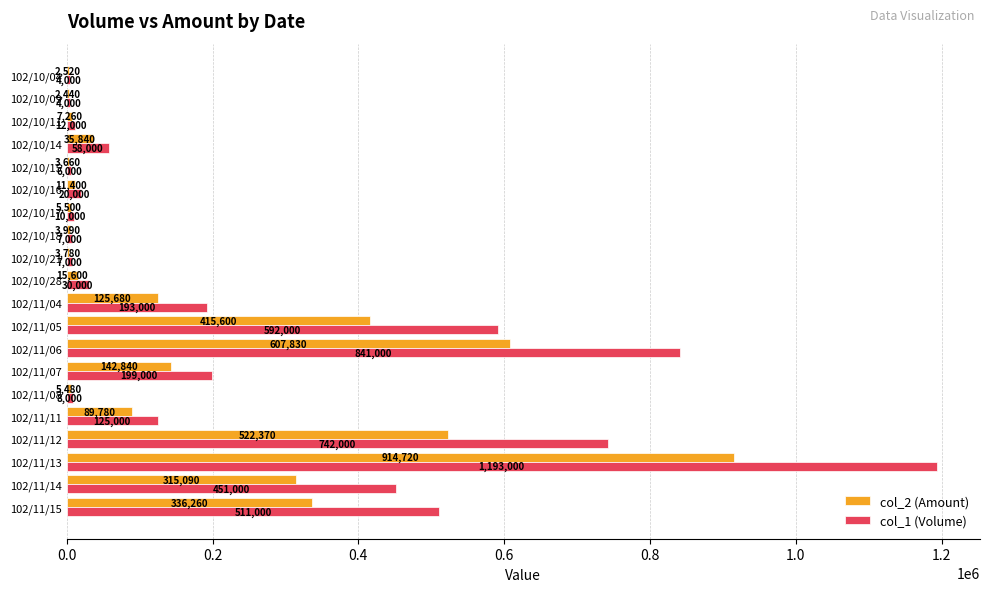

Which series has the widest spread of values?

col_1 (Volume)